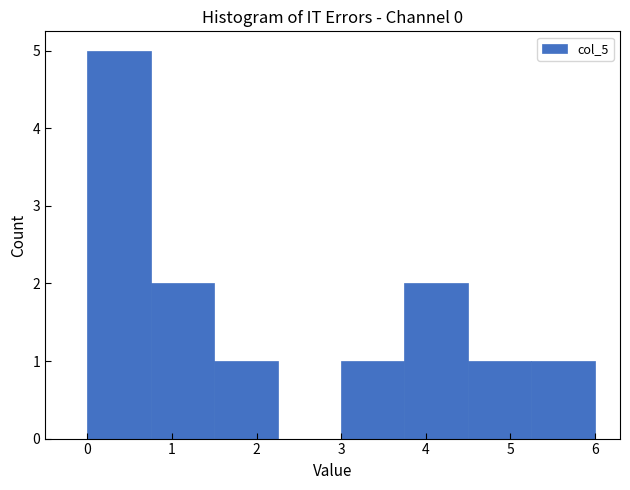

Reading left to right, transcribe this chart: for each bar, give the range it covers on the x-axis and its height. Neither the bar edges nor the heights are printed on the chart, so give them approximately, as read against the axes.

0.00 to 0.75: 5
0.75 to 1.50: 2
1.50 to 2.25: 1
2.25 to 3.00: 0
3.00 to 3.75: 1
3.75 to 4.50: 2
4.50 to 5.25: 1
5.25 to 6.00: 1